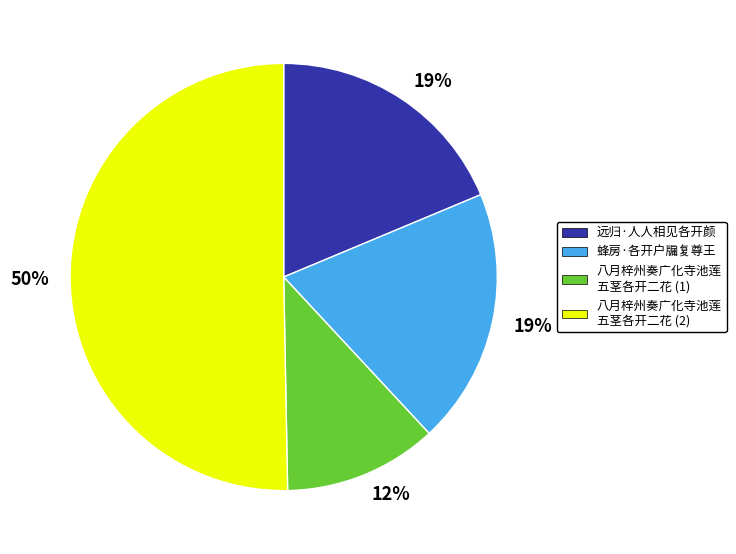

Is it true that 远归·人人相见各开颜 is 24% of the pie?

False